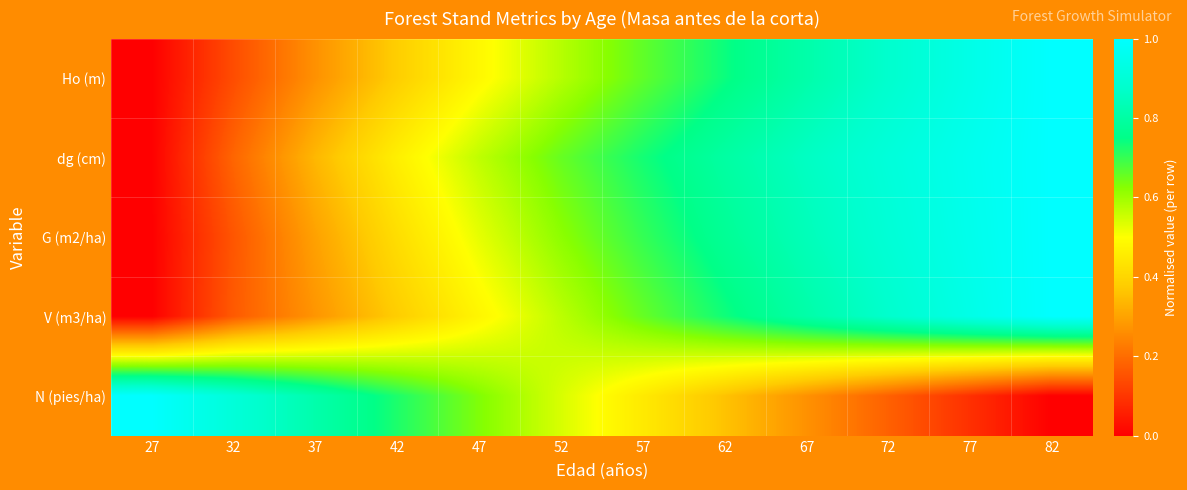

Reading left to right, list all the values displayed in this chart.

Ho (m): 27=0.0	32=0.1	37=0.3	42=0.4	47=0.5	52=0.6	57=0.7	62=0.7	67=0.8	72=0.9	77=0.9	82=1.0
dg (cm): 27=0.0	32=0.2	37=0.3	42=0.5	47=0.6	52=0.7	57=0.7	62=0.8	67=0.9	72=0.9	77=1.0	82=1.0
G (m2/ha): 27=0.0	32=0.2	37=0.3	42=0.4	47=0.5	52=0.6	57=0.7	62=0.8	67=0.8	72=0.9	77=1.0	82=1.0
V (m3/ha): 27=0.0	32=0.2	37=0.3	42=0.4	47=0.5	52=0.6	57=0.7	62=0.7	67=0.8	72=0.9	77=0.9	82=1.0
N (pies/ha): 27=1.0	32=0.9	37=0.8	42=0.7	47=0.6	52=0.5	57=0.4	62=0.4	67=0.3	72=0.2	77=0.1	82=0.0